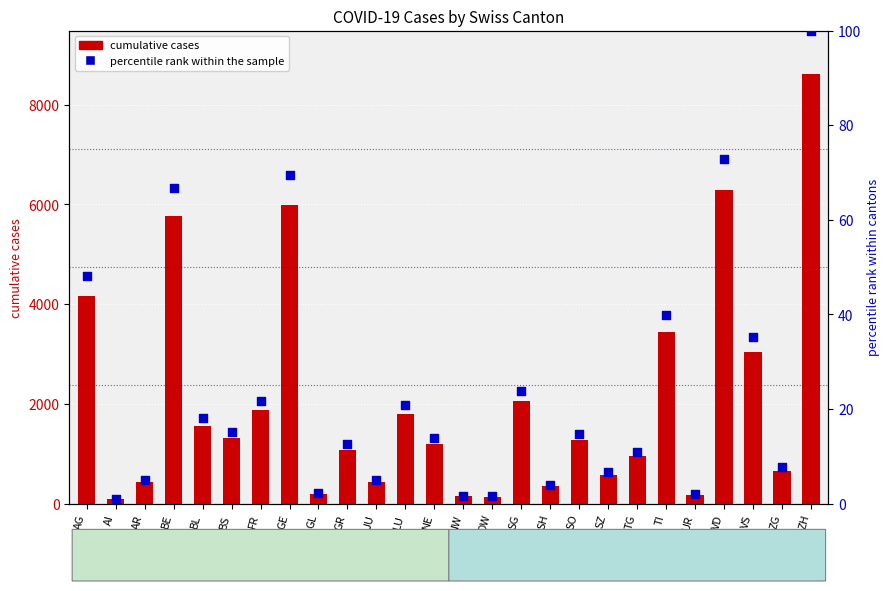

Is the value of cumulative cases at BS greater than the value of percentile rank within the sample at TI?

Yes